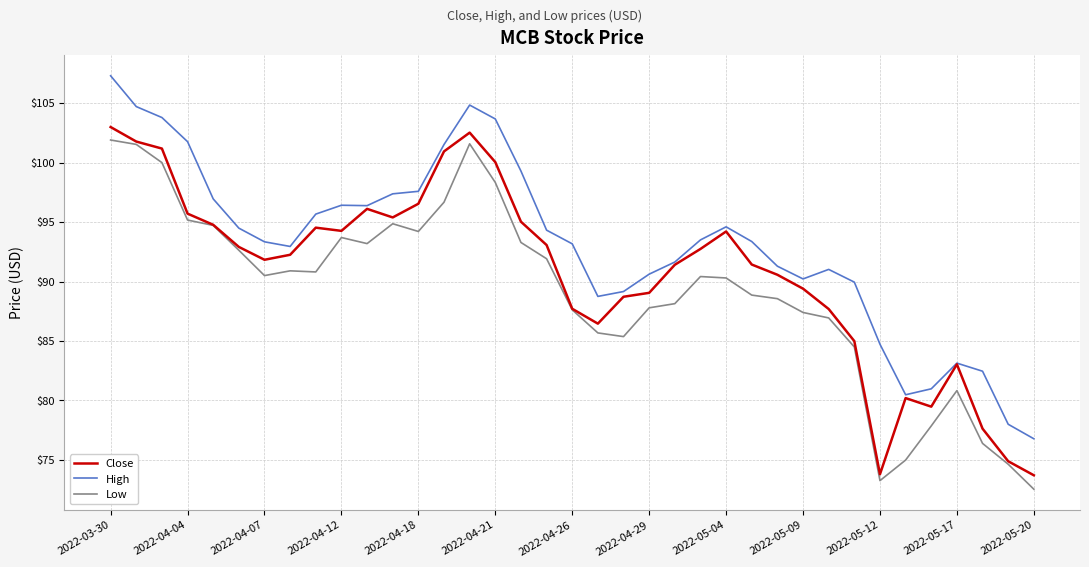

True or false: High and Low cross at least once.

False